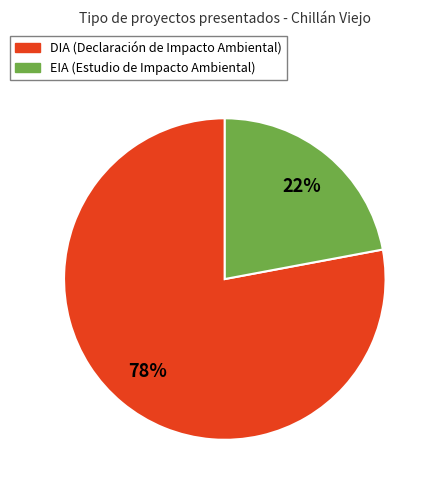

Which has a higher value, EIA or DIA?

DIA